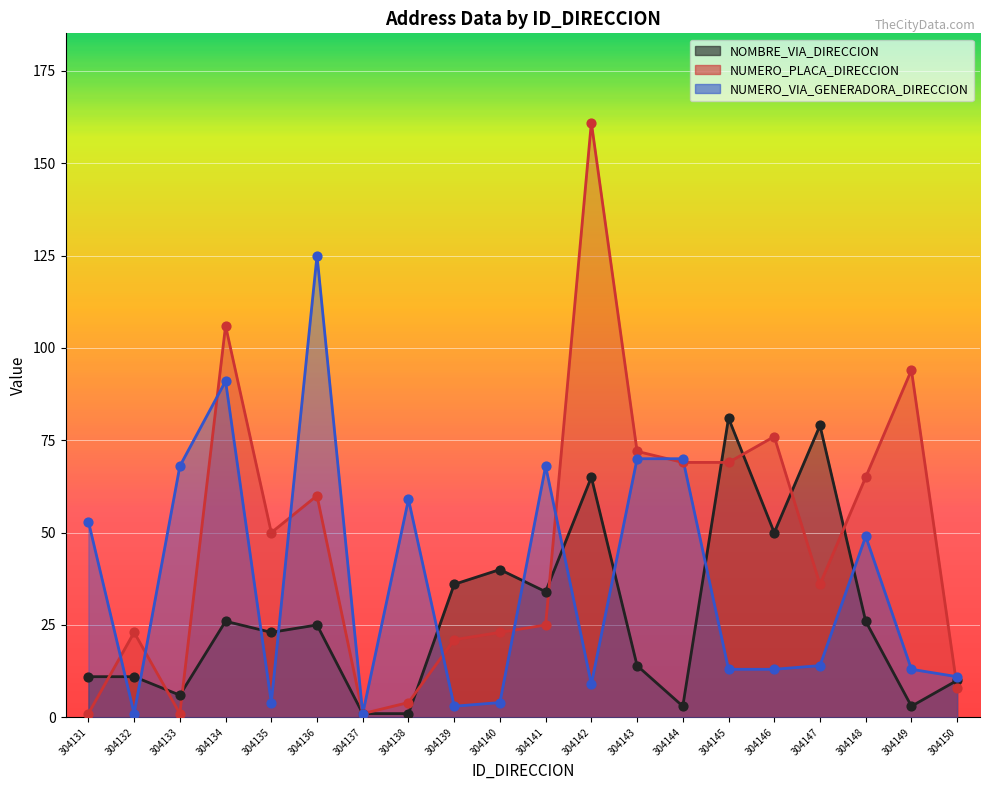

What is the total value across all series at 304149?

110